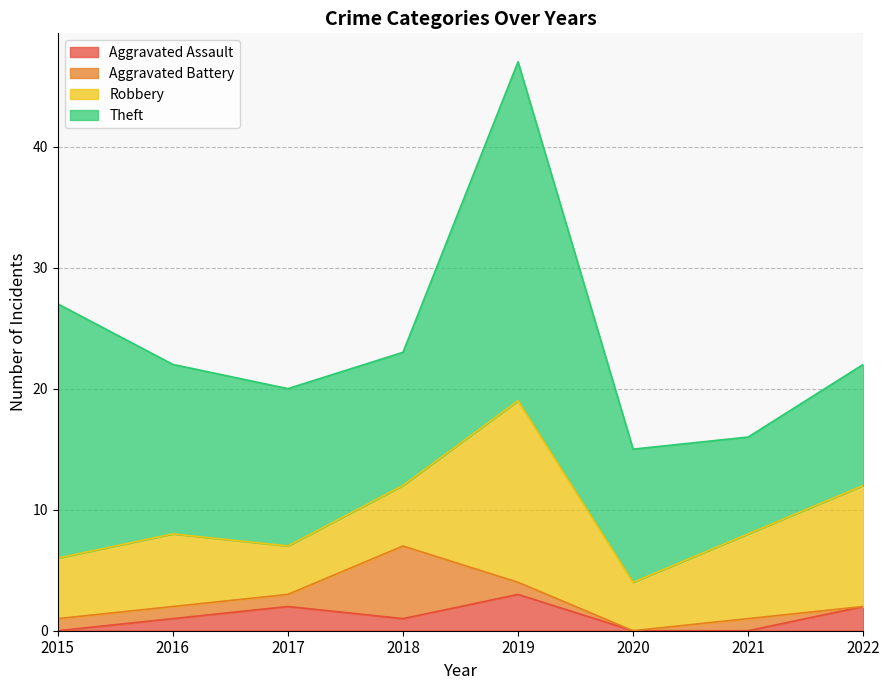

At which category does Aggravated Battery reach its first local peak?

2018